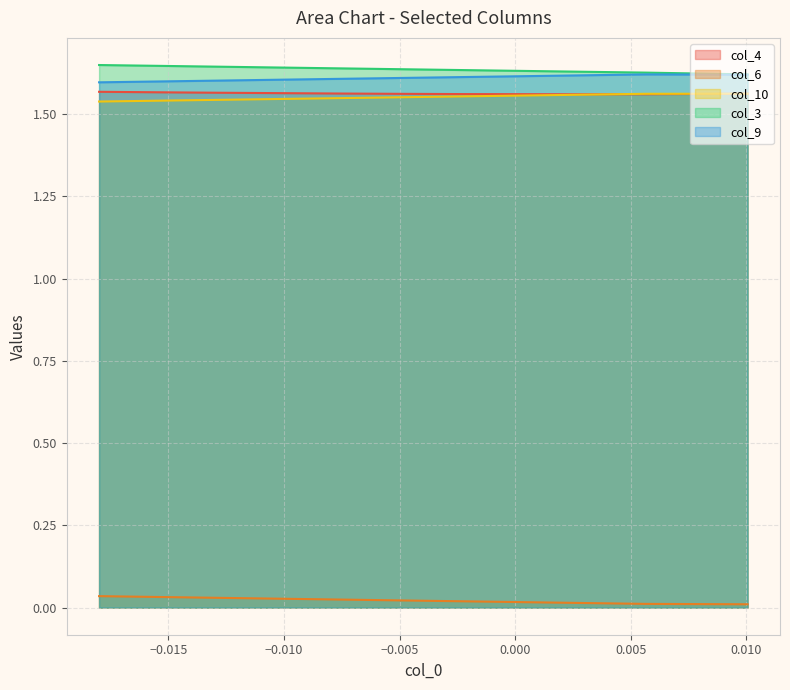

True or false: col_10 and col_4 intersect in this chart.

True